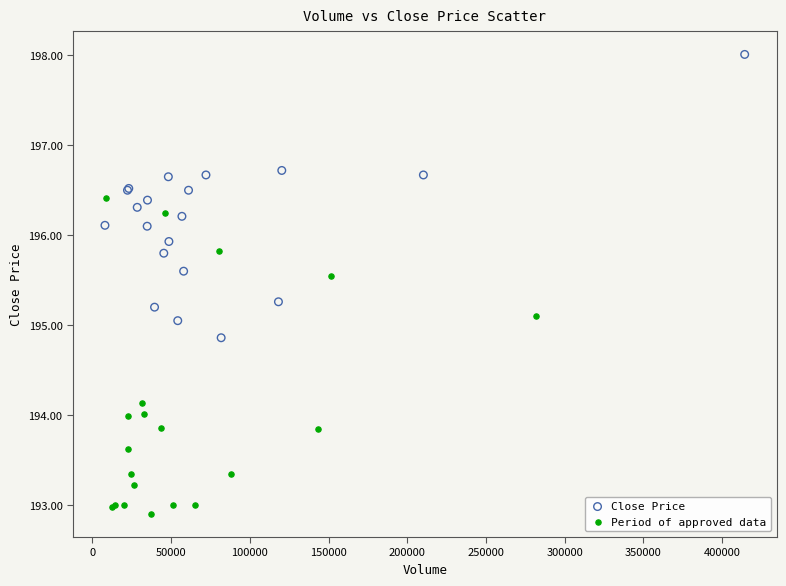

Which series contains the highest Y value?

Close Price